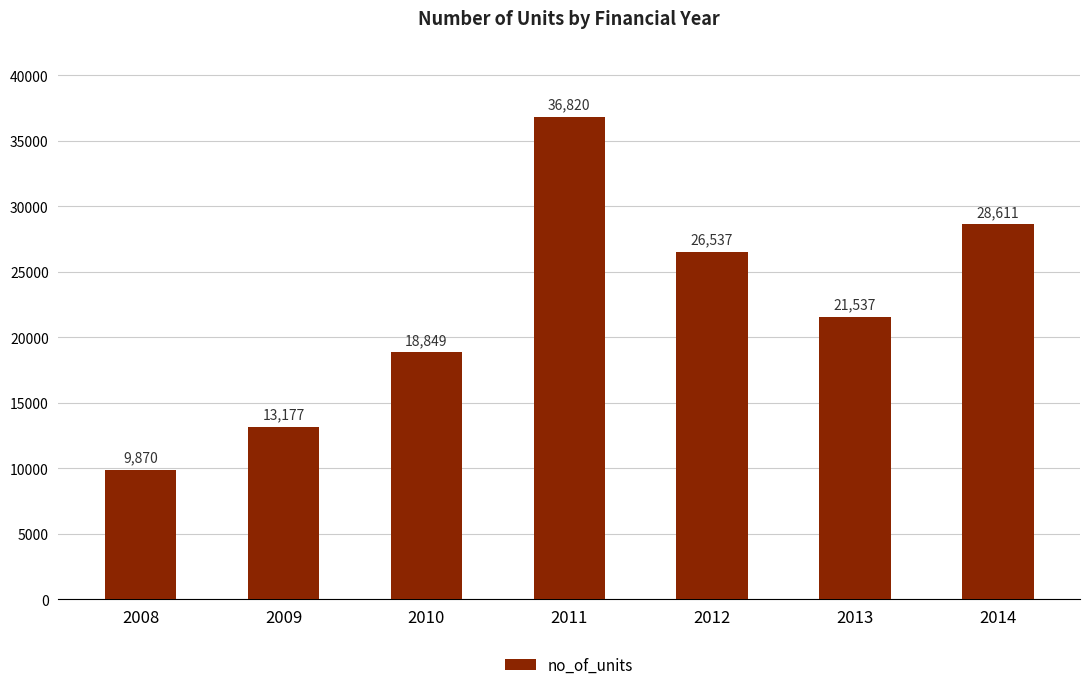

At which category does the chart reach its peak across all series?

2011